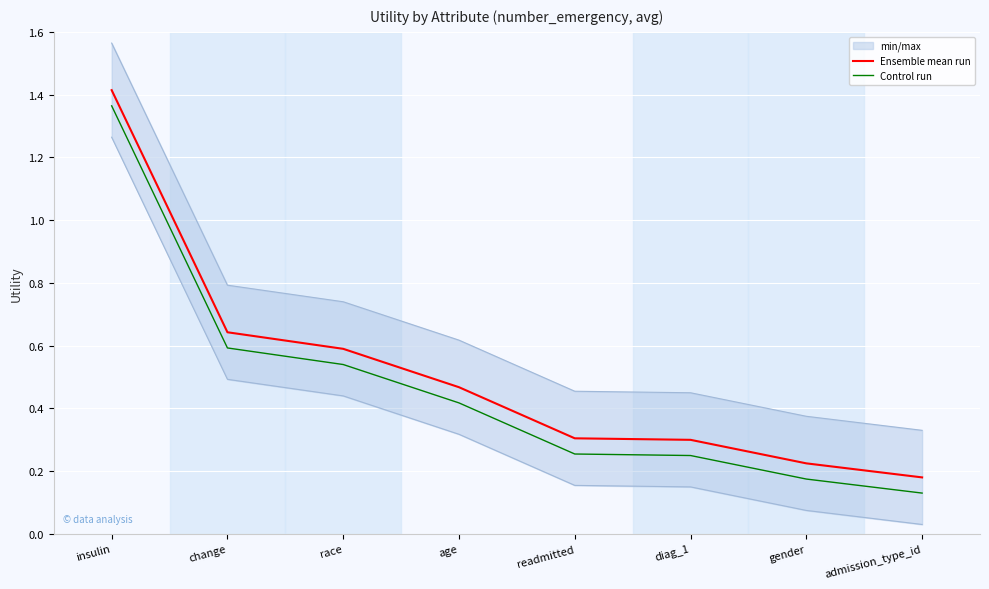

What is the label of the 8th point from the left?

admission_type_id